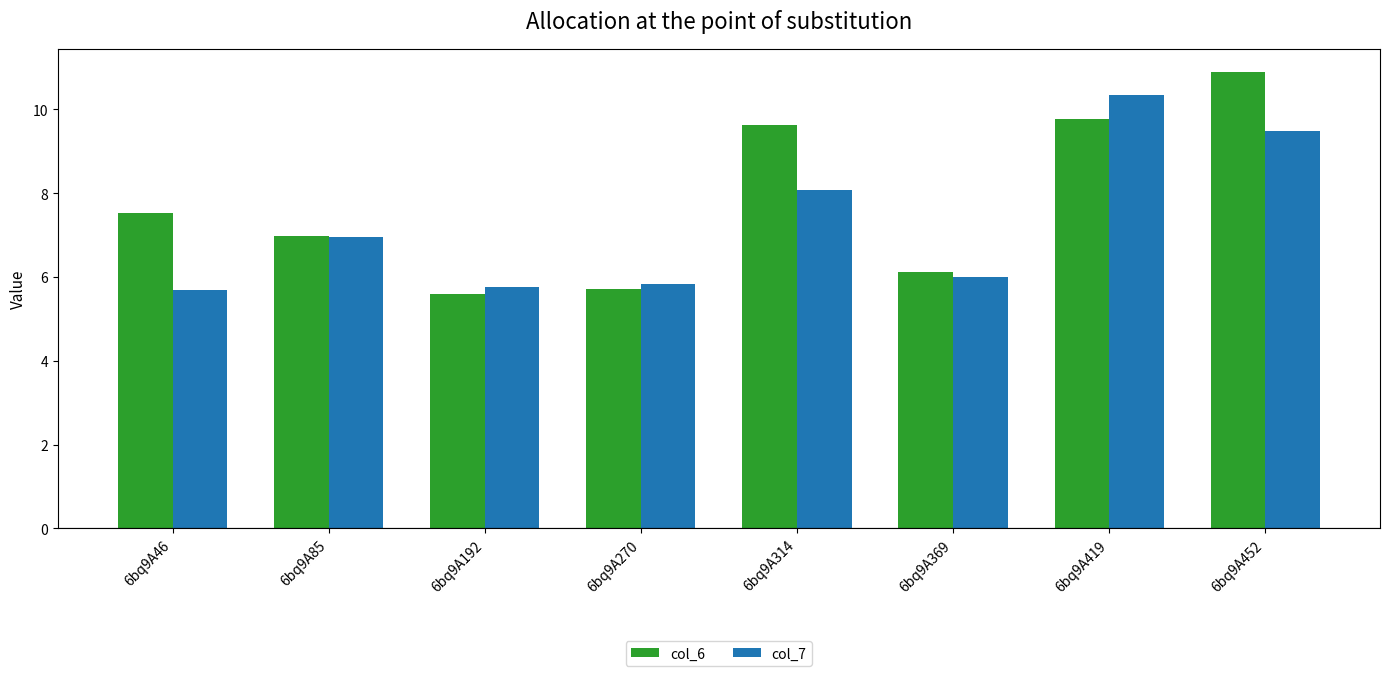

How many groups of bars are there?

8